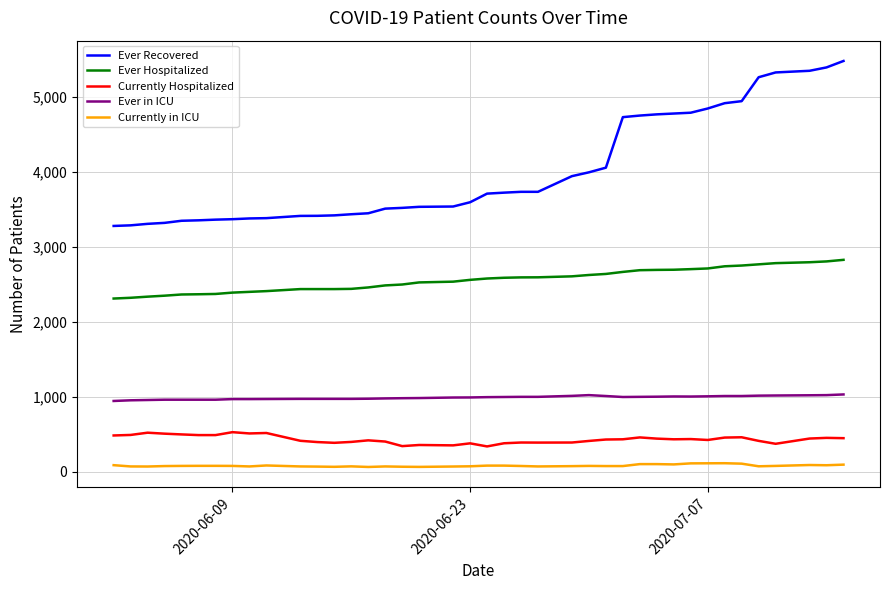

Which series has the largest total across all categories?

Ever Recovered